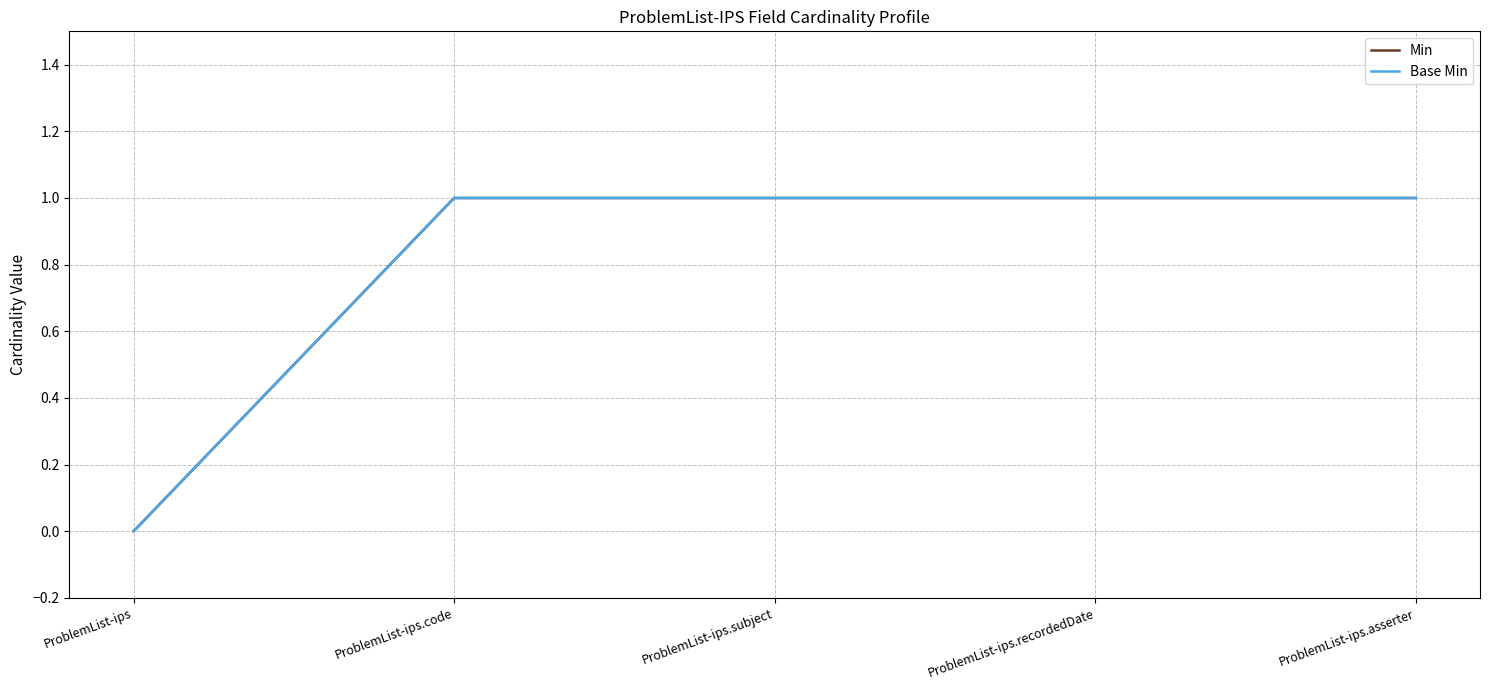

Which series has the largest range (max minus min)?

Min